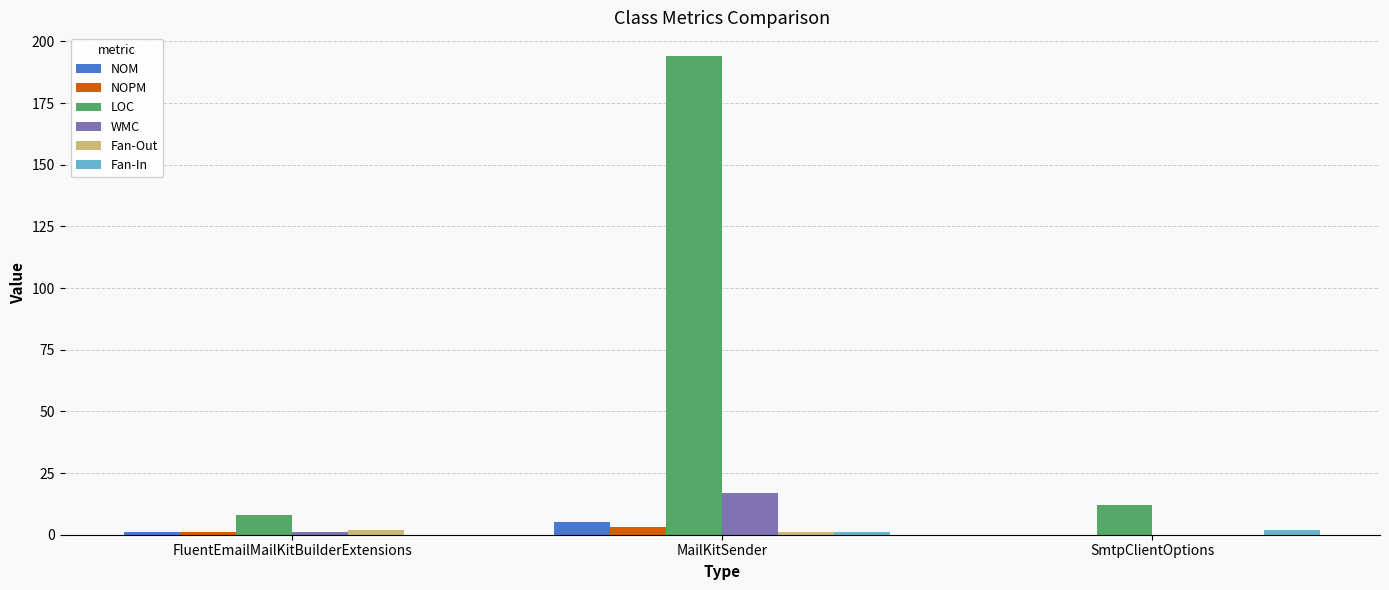

Which category has the highest value in the LOC series?

MailKitSender